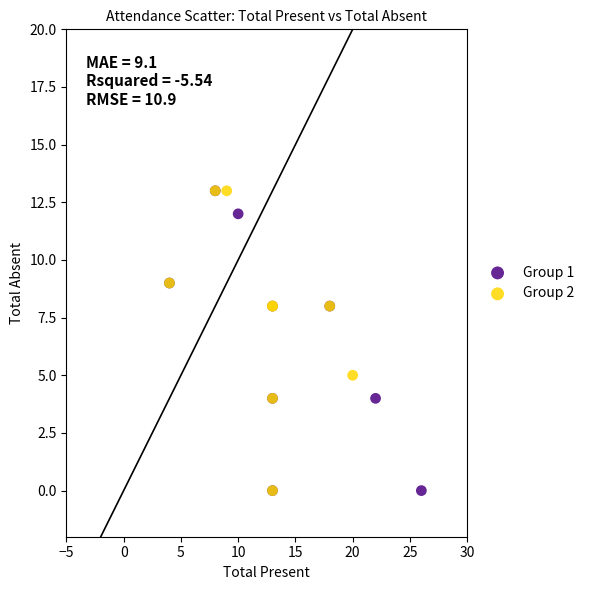

What are all the series names shown in the legend?

Group 1, Group 2